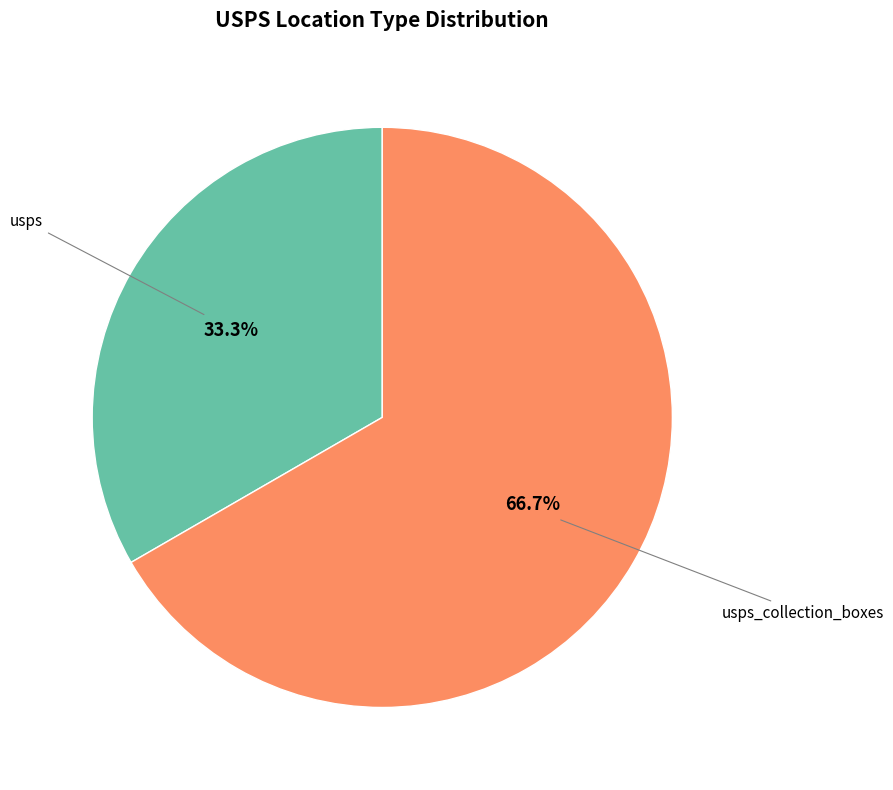

Count the number of slices in the pie.

2